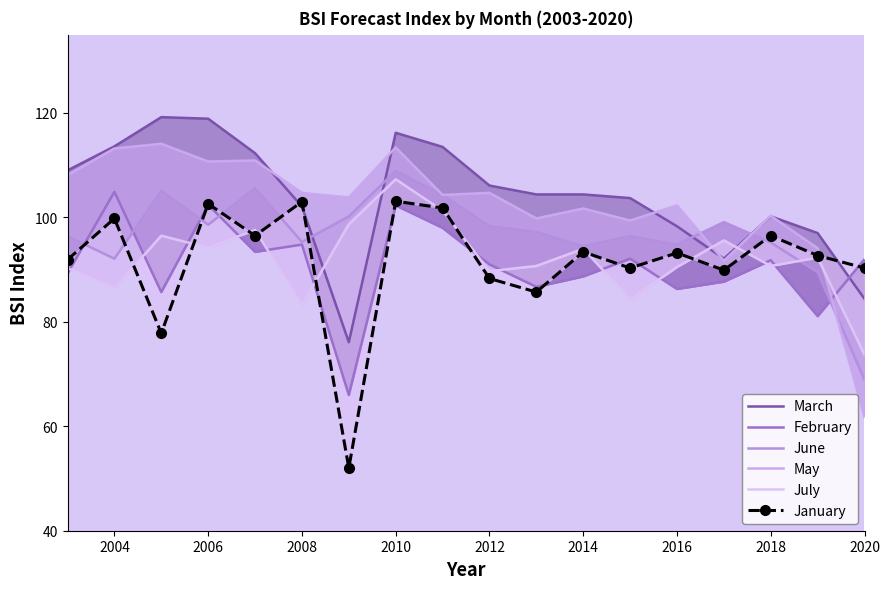

How many times do July and June cross each other?

1